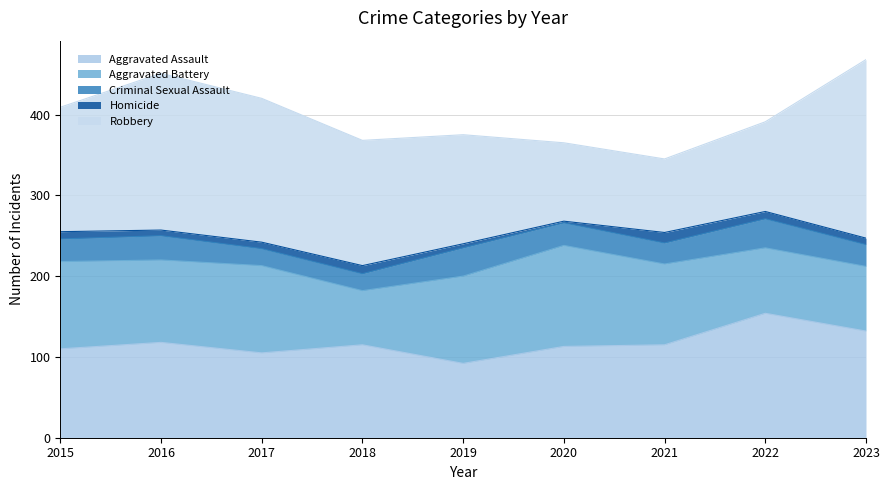

True or false: Aggravated Battery has a value of 81 at 2022.

True